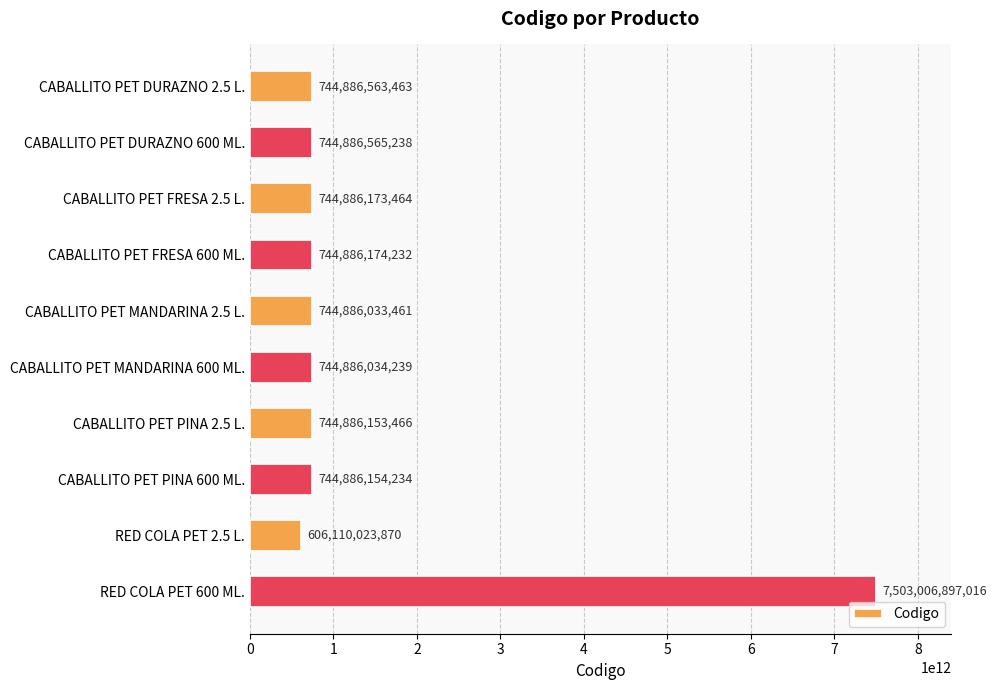

What position from the top is CABALLITO PET PINA 2.5 L.?

7